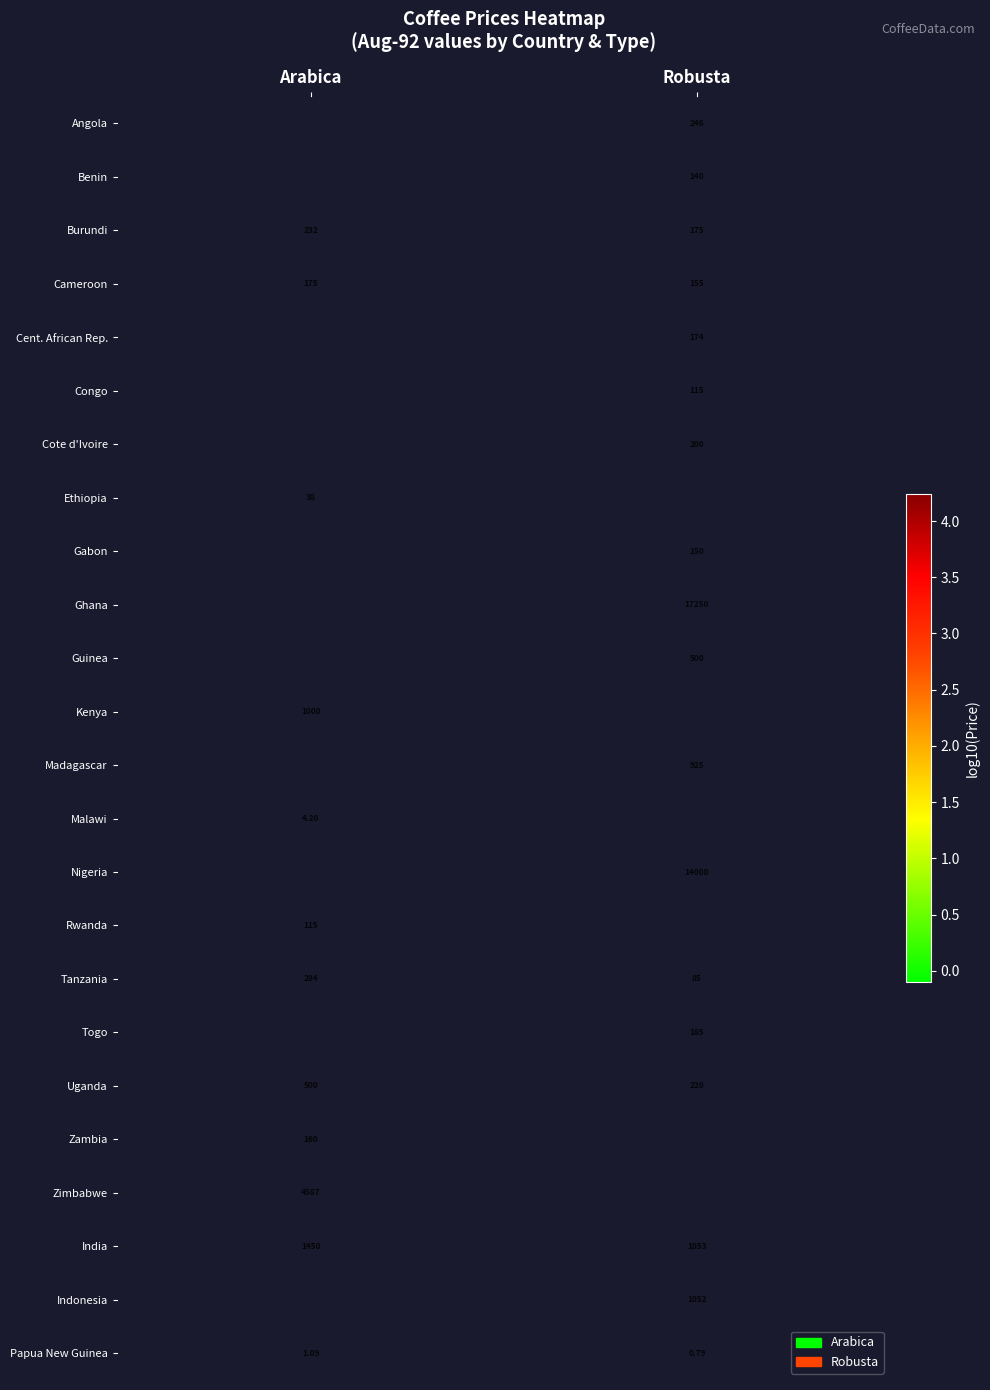

At which label is Papua New Guinea closest to 0?

Robusta